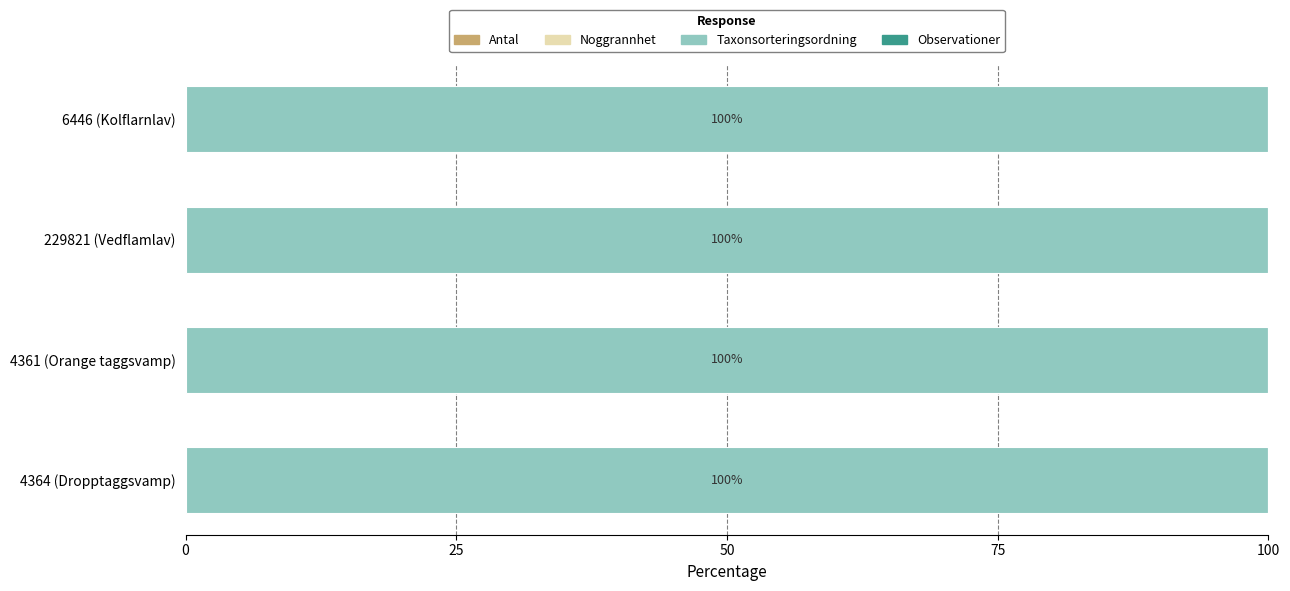

How many categories are shown in the chart?

4